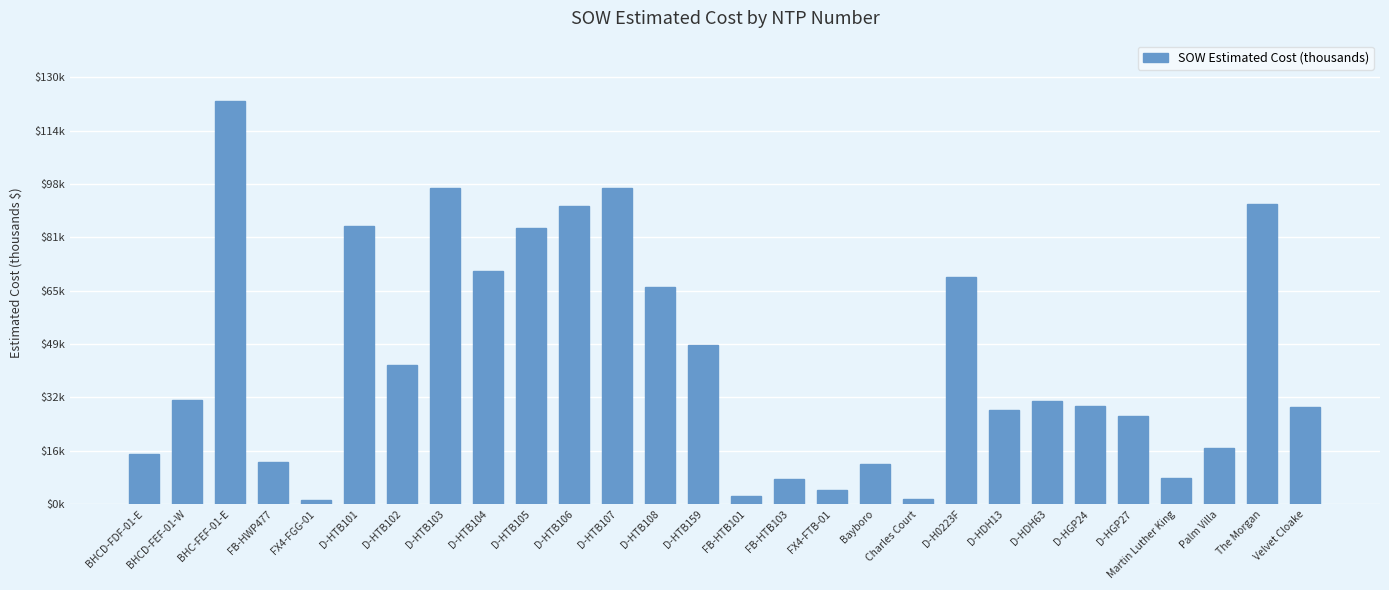

Are the bars horizontal?

No